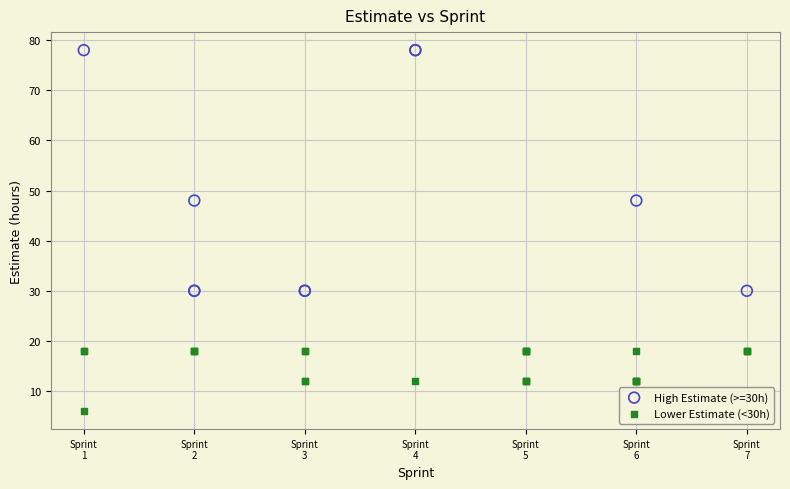

Which series reaches the maximum Y coordinate?

High Estimate (>=30h)